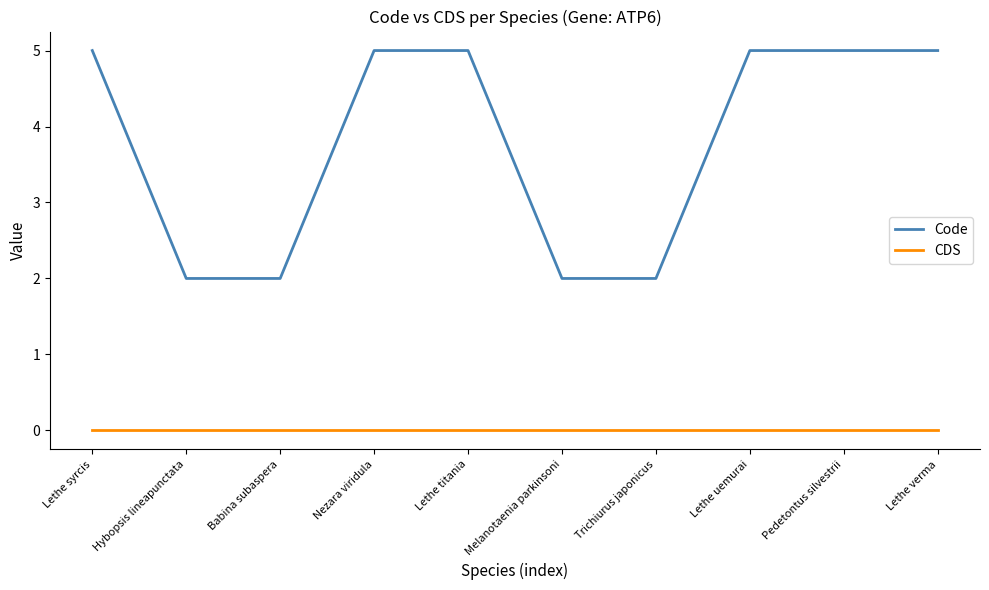

The value of Code at Lethe titania is 5. True or false?

True